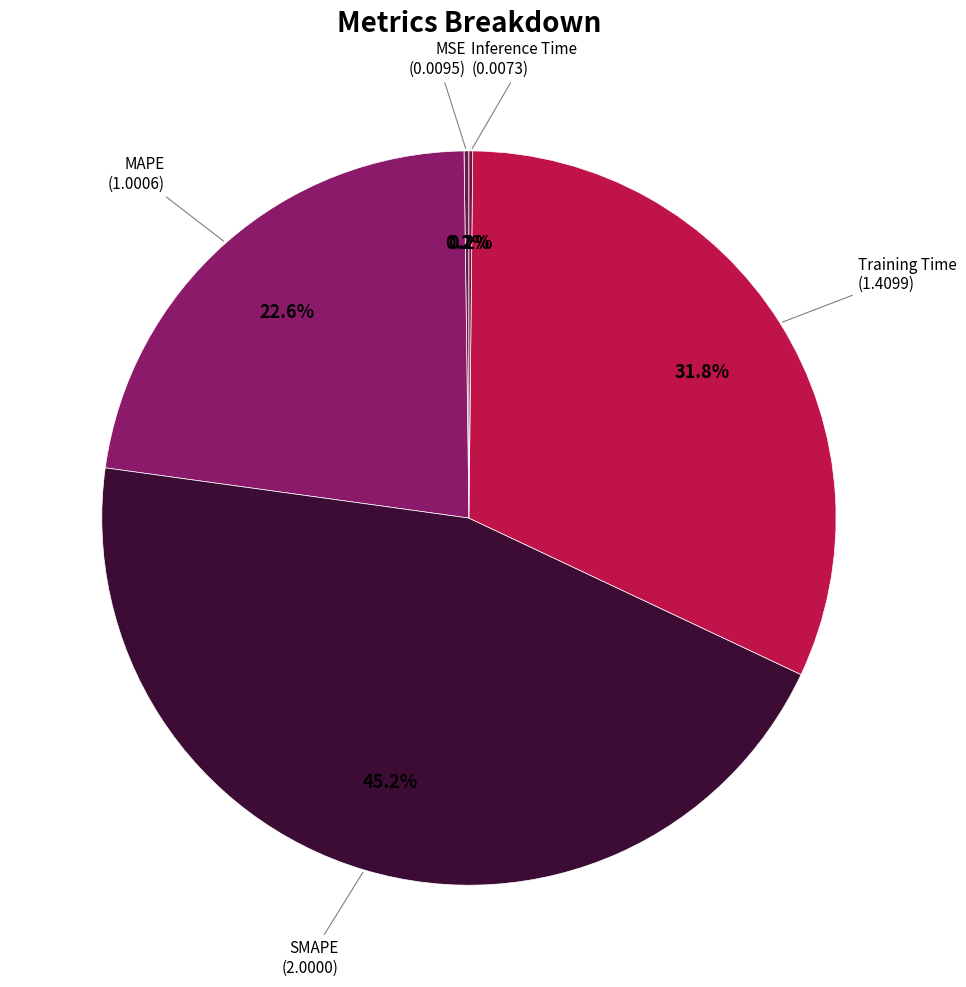

What is the total percentage of MAPE and SMAPE?

67.8%